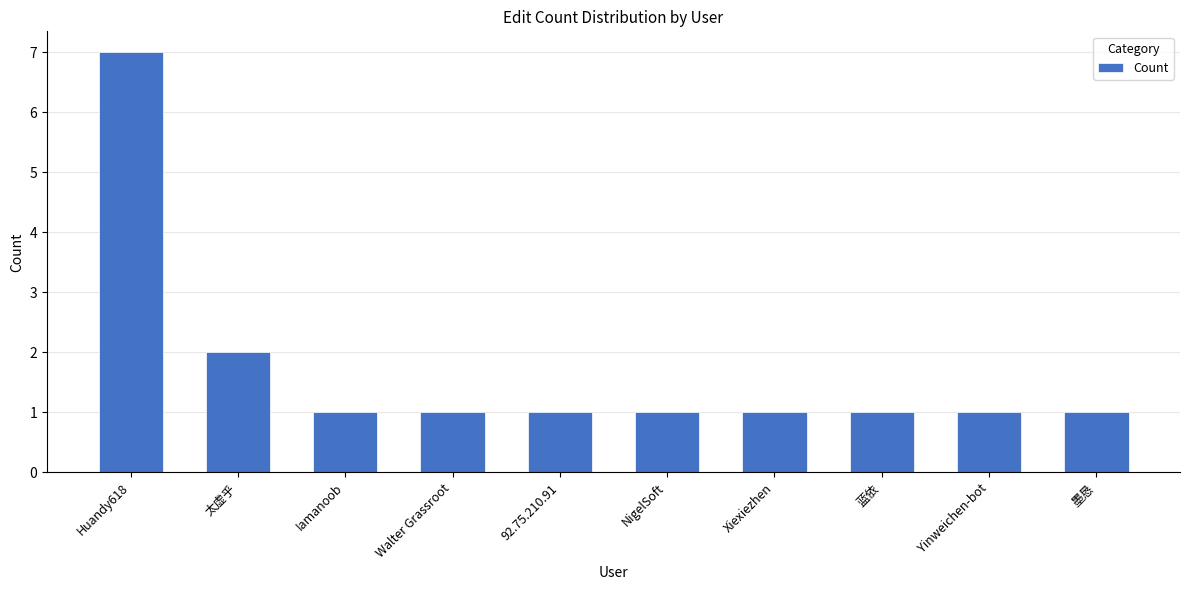

Approximately how many times larger is the value at Xiexiezhen compared to Yinweichen-bot?

1.0